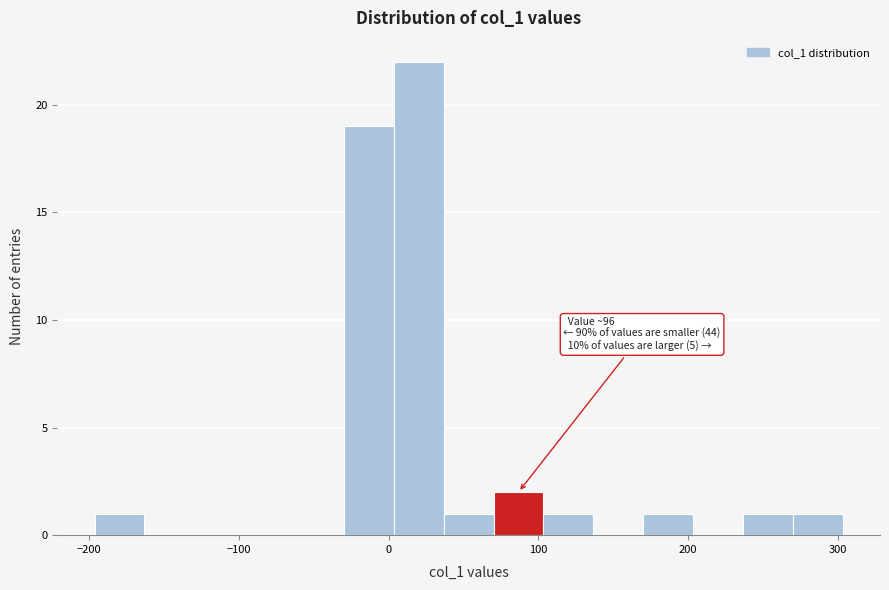

Read against the x-axis, roughly where is the centre of the tallest bar?

20